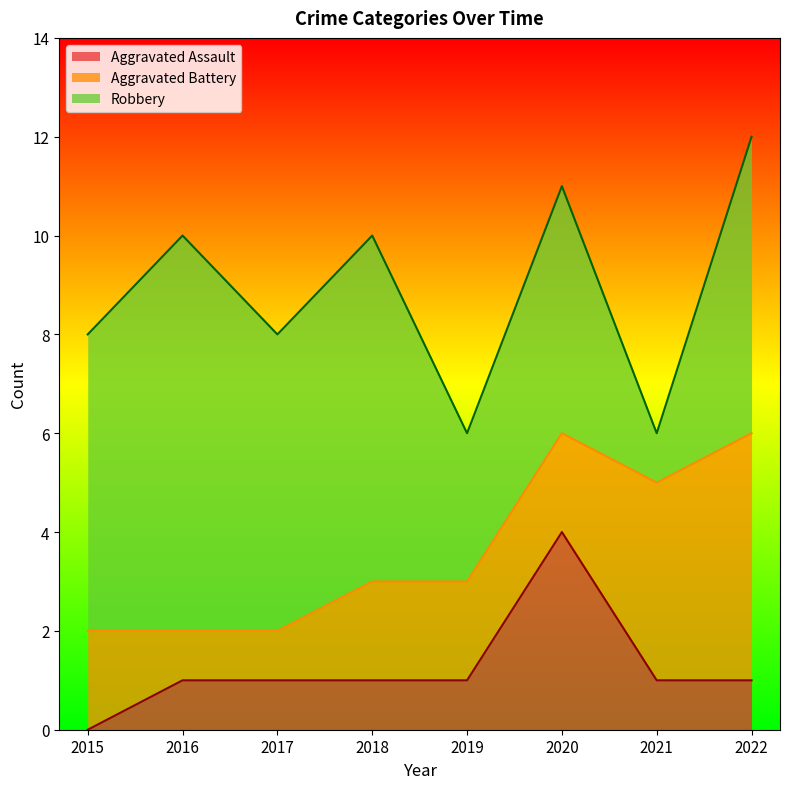

At which category is the sum across all series the highest?

2022